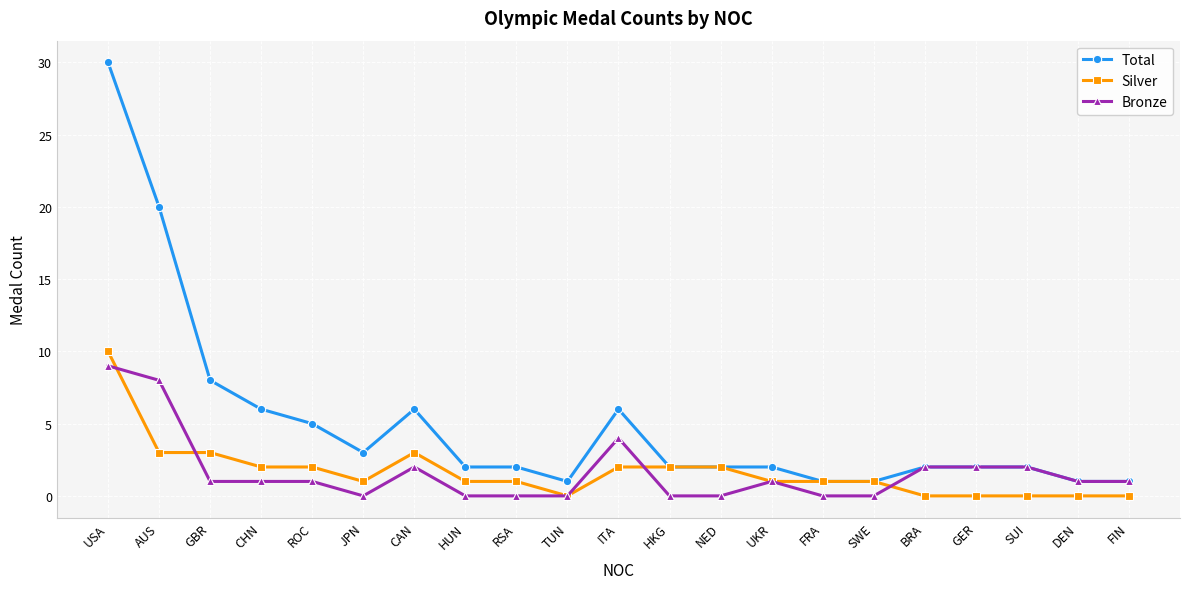

True or false: Total has more than 0 points higher than both neighbors.

True